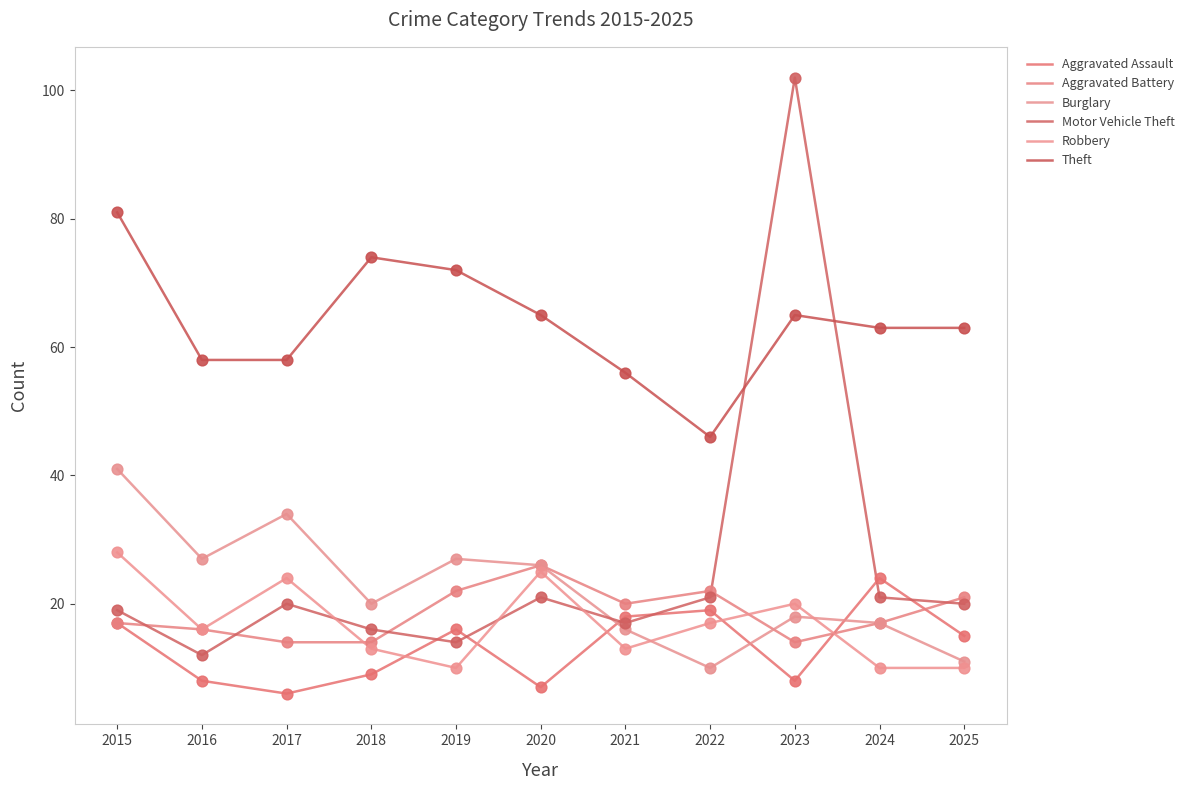

Which series has the largest total across all categories?

Theft